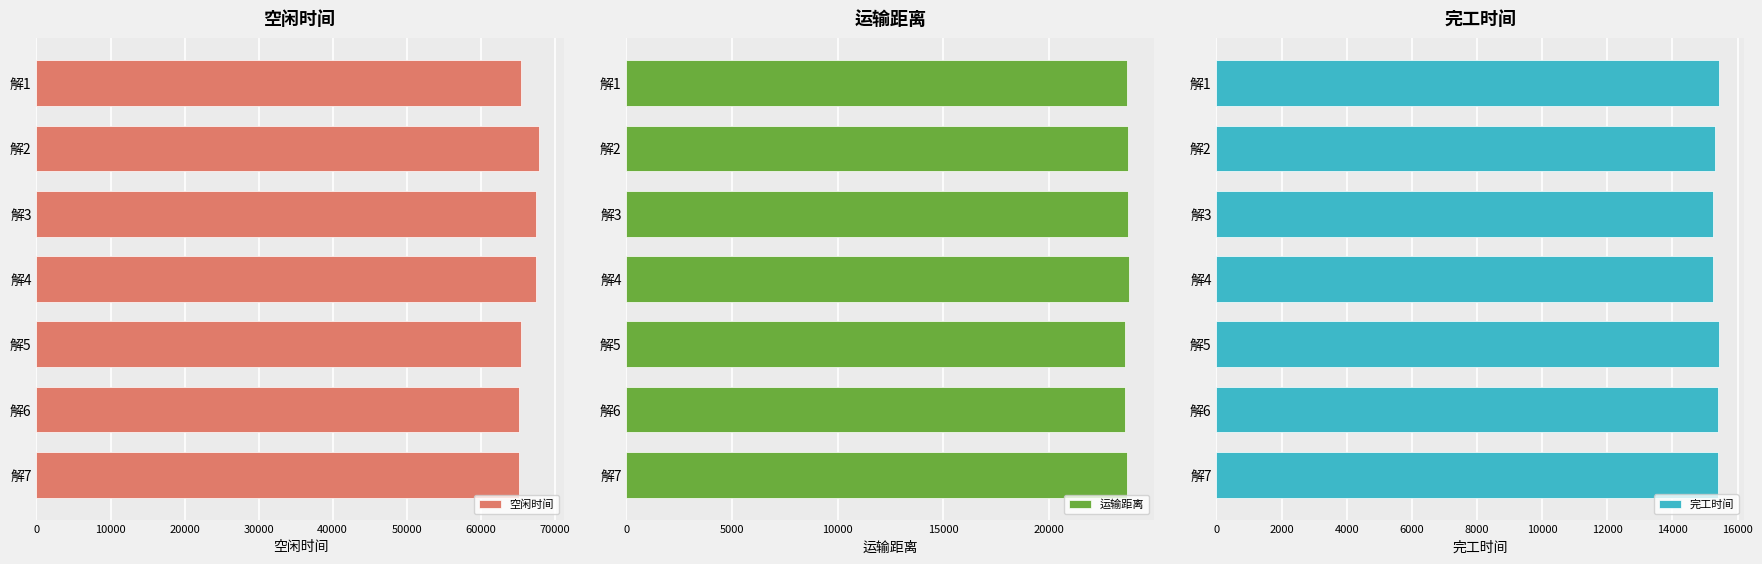

What is the sum of all 空闲时间 values?

464214.6